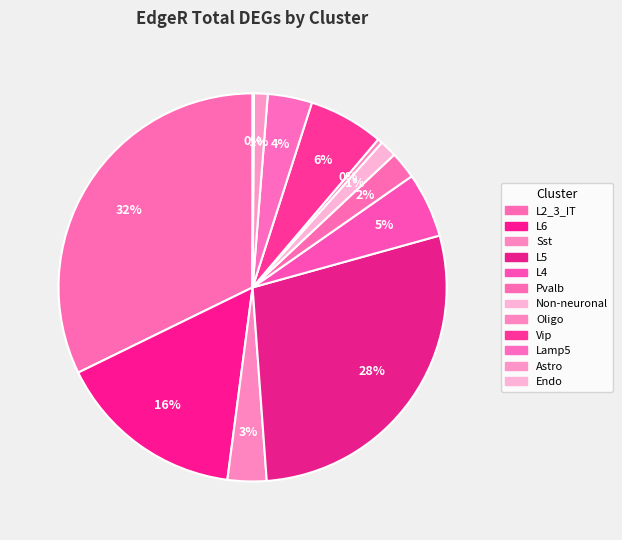

How many segments does this pie chart have?

12